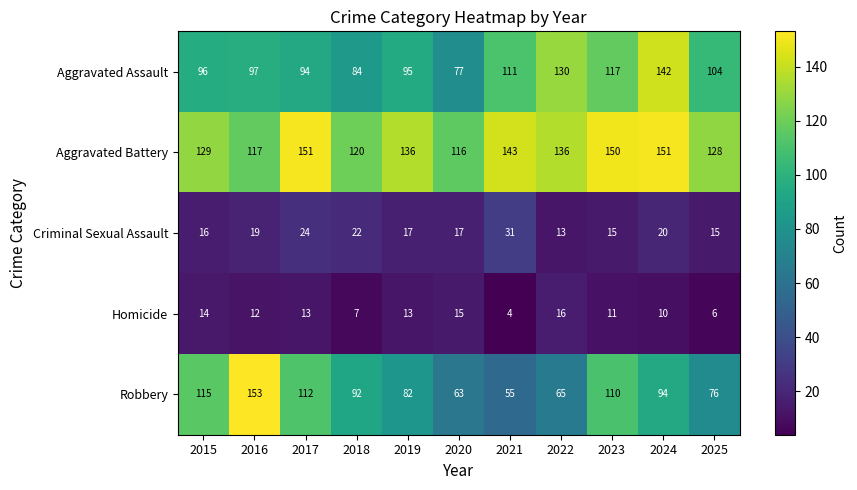

Is it true that Robbery equals 82 at 2019?

True